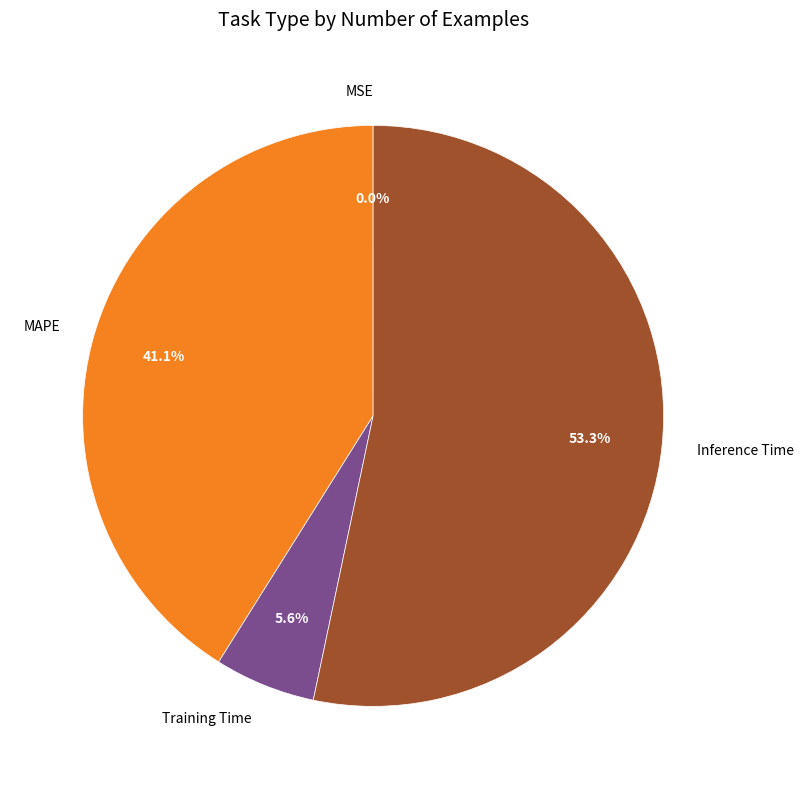

Is Inference Time the majority of the pie?

Yes